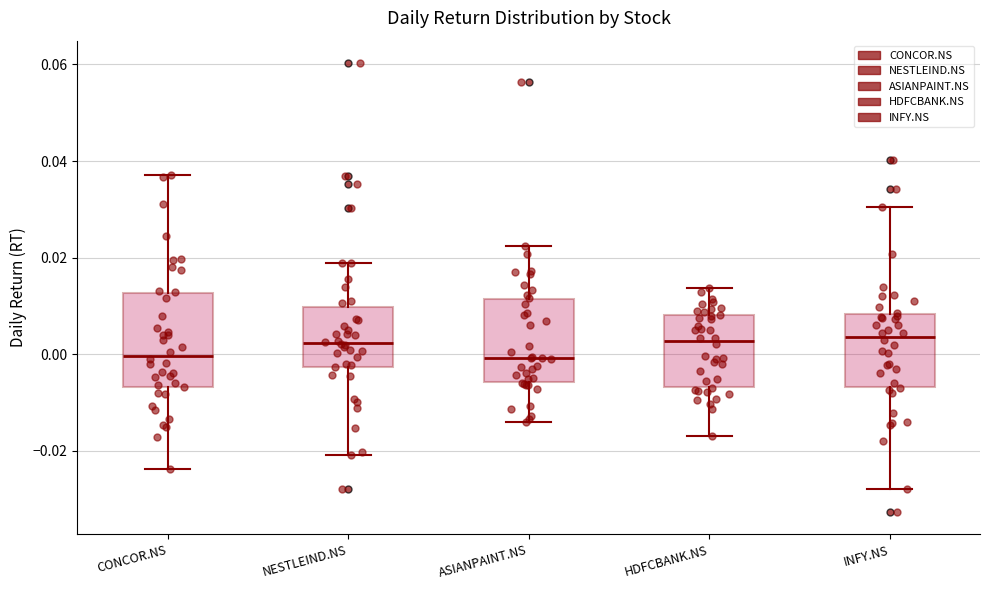

Where is the upper edge of the box for HDFCBANK.NS on the y-axis? The values are not printed on the chart, so give them approximately, as read against the axis.

0.008